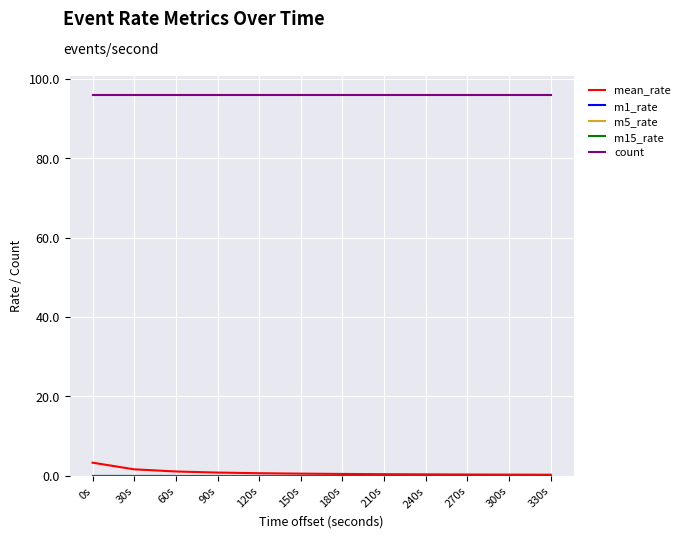

What is the label of the 11th point from the right?

30s